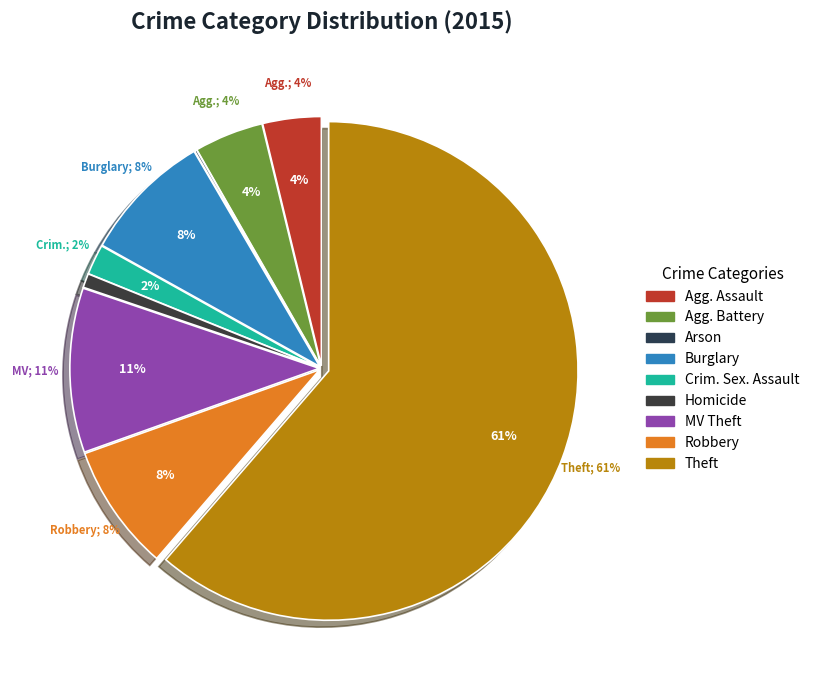

To the nearest percent, what portion does Criminal Sexual Assault represent?

2%